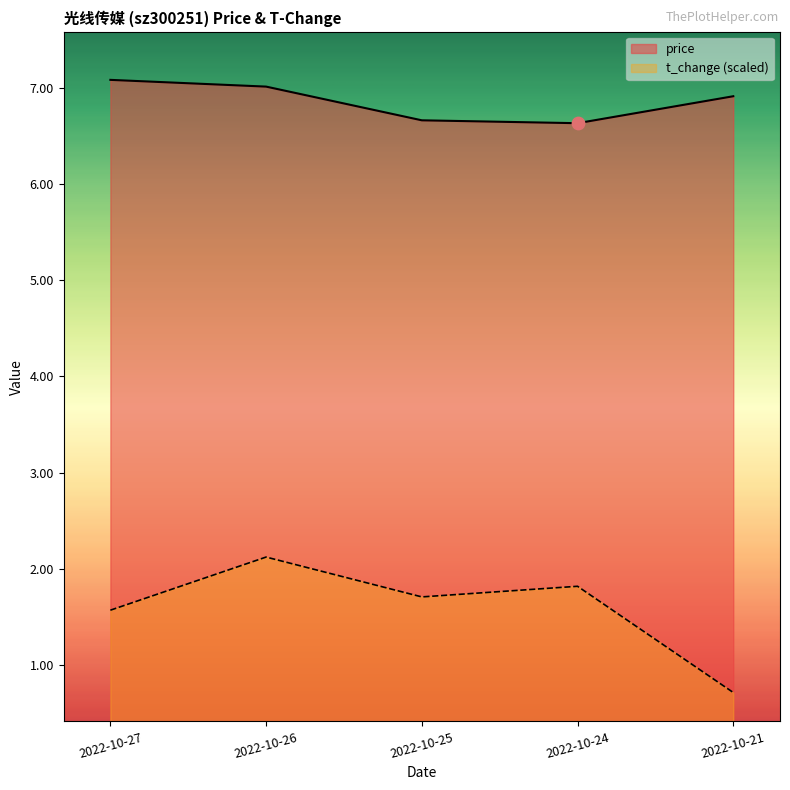

What are all the series names shown in the legend?

price, t_change (scaled)